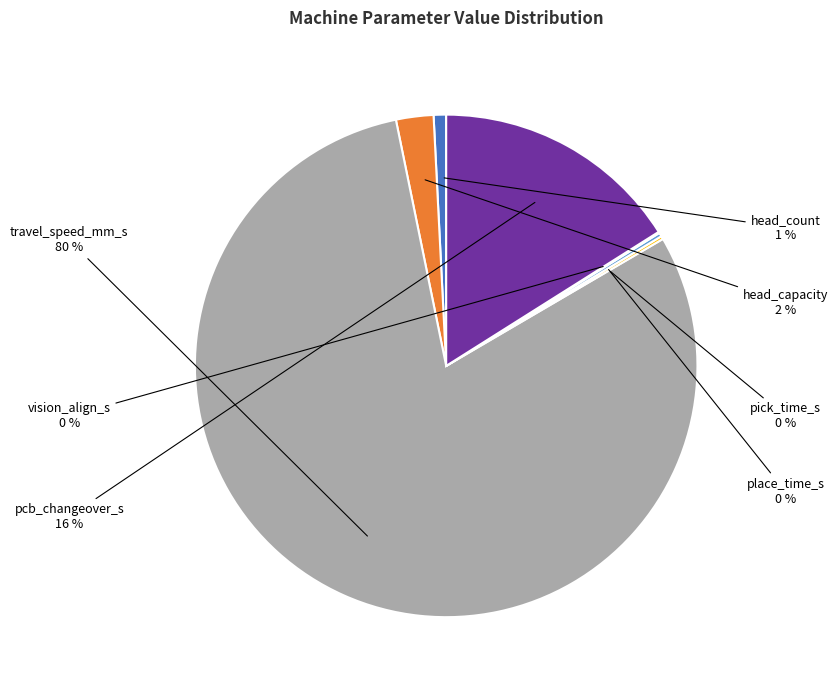

Is the sum of head_capacity and pcb_changeover_s greater than half?

No